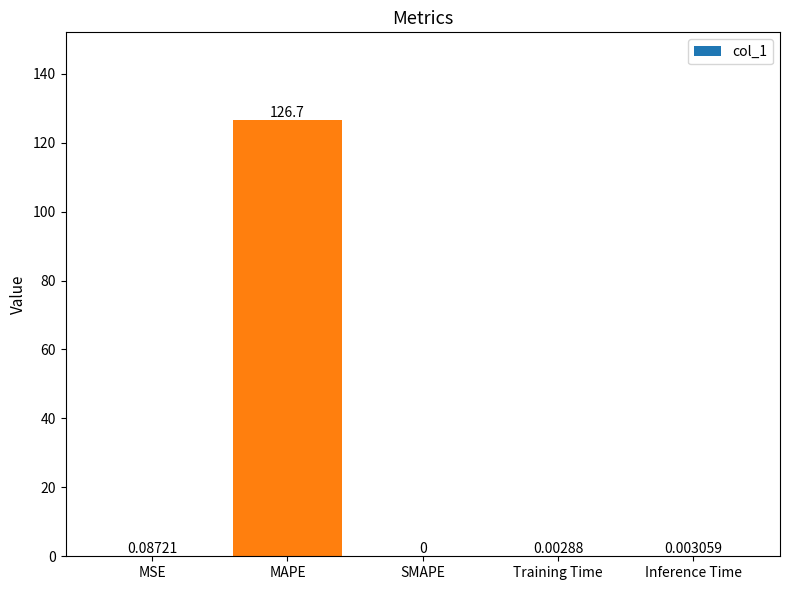

Are the bars horizontal?

No